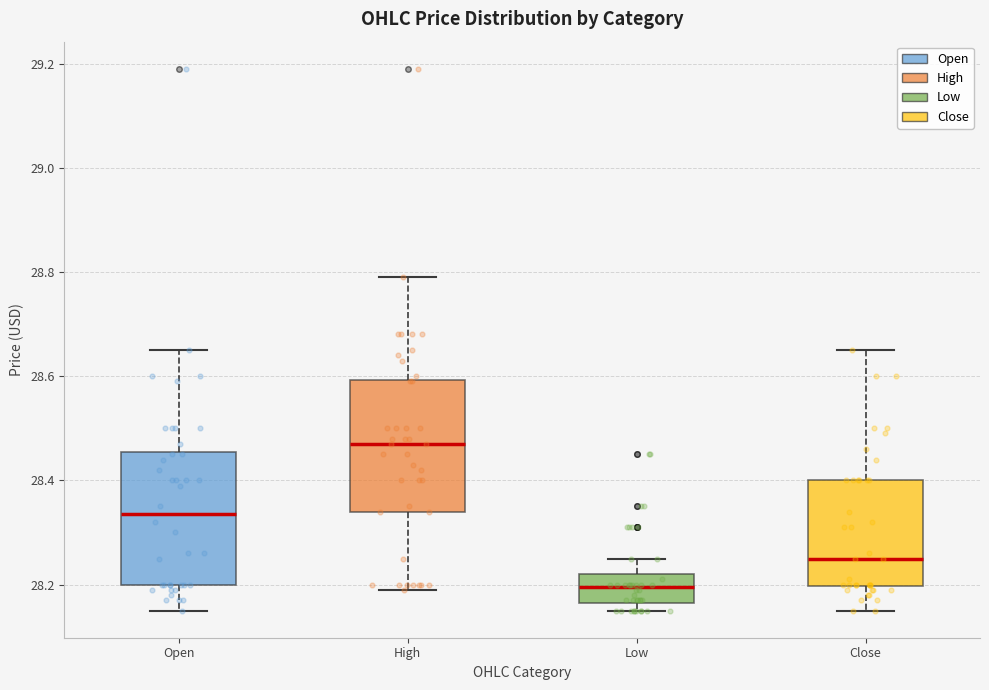

Where does the lower whisker of the box for High end on the y-axis? The values are not printed on the chart, so give them approximately, as read against the axis.

28.20